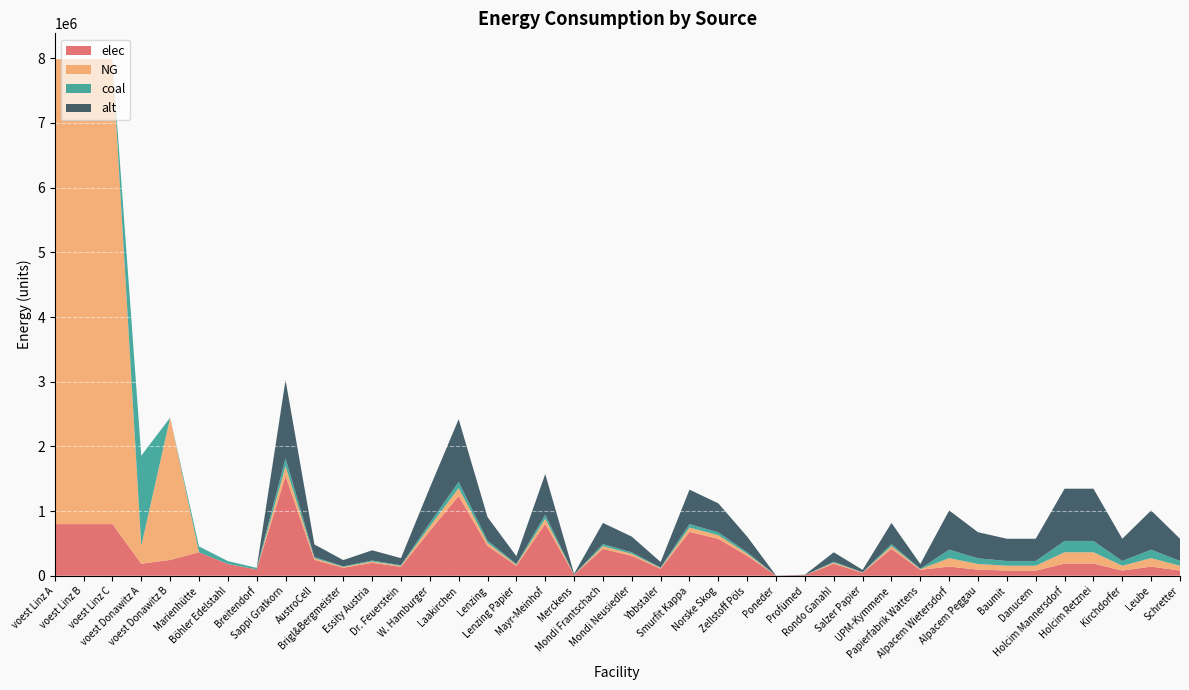

Reading left to right, extract all data points from this chart.

elec: voest Linz A=798645.5	voest Linz B=798645.5	voest Linz C=798645.5	voest Donawitz A=185637.8	voest Donawitz B=244452.3	Marienhütte=362970.2	Böhler Edelstahl=181485.1	Breitendorf=97382.3	Sappi Gratkorn=1542623.4	AustroCell=246819.7	Brigl&Bergmeister=123409.9	Essity Austria=200541.0	Dr. Feuerstein=138836.1	W. Hamburger=694180.5	Laakirchen=1234098.7	Lenzing=462787.0	Lenzing Papier=154262.3	Mayr-Meinhof=802164.2	Merckens=15426.2	Mondi Frantschach=416508.3	Mondi Neusiedler=308524.7	Ybbstaler=107983.6	Smurfit Kappa=678754.3	Norske Skog=570770.7	Zellstoff Pöls=308524.7	Poneder=1542.6	Profümed=7713.1	Rondo Ganahl=185114.8	Salzer Papier=46278.7	UPM-Kymmene=416508.3	Papierfabrik Wattens=92557.4	Alpacem Wietersdorf=141311.6	Alpacem Peggau=94207.7	Baumit=80076.6	Danucem=80076.6	Holcim Mannersdorf=188415.4	Holcim Retznei=188415.4	Kirchdorfer=80076.6	Leube=141311.6	Schretter=80076.6
NG: voest Linz A=7187809.6	voest Linz B=7187809.6	voest Linz C=7187809.6	voest Donawitz A=278456.7	voest Donawitz B=2200071.0	Marienhütte=0.0	Böhler Edelstahl=0.0	Breitendorf=0.0	Sappi Gratkorn=151237.6	AustroCell=24198.0	Brigl&Bergmeister=12099.0	Essity Austria=19660.9	Dr. Feuerstein=13611.4	W. Hamburger=68056.9	Laakirchen=120990.1	Lenzing=45371.3	Lenzing Papier=15123.8	Mayr-Meinhof=78643.5	Merckens=1512.4	Mondi Frantschach=40834.1	Mondi Neusiedler=30247.5	Ybbstaler=10586.6	Smurfit Kappa=66544.5	Norske Skog=55957.9	Zellstoff Pöls=30247.5	Poneder=151.2	Profümed=756.2	Rondo Ganahl=18148.5	Salzer Papier=4537.1	UPM-Kymmene=40834.1	Papierfabrik Wattens=9074.3	Alpacem Wietersdorf=131217.9	Alpacem Peggau=87478.6	Baumit=74356.8	Danucem=74356.8	Holcim Mannersdorf=174957.2	Holcim Retznei=174957.2	Kirchdorfer=74356.8	Leube=131217.9	Schretter=74356.8
coal: voest Linz A=0.0	voest Linz B=0.0	voest Linz C=0.0	voest Donawitz A=1392283.7	voest Donawitz B=0.0	Marienhütte=90742.6	Böhler Edelstahl=45371.3	Breitendorf=24345.6	Sappi Gratkorn=120990.1	AustroCell=19358.4	Brigl&Bergmeister=9679.2	Essity Austria=15728.7	Dr. Feuerstein=10889.1	W. Hamburger=54445.5	Laakirchen=96792.1	Lenzing=36297.0	Lenzing Papier=12099.0	Mayr-Meinhof=62914.8	Merckens=1209.9	Mondi Frantschach=32667.3	Mondi Neusiedler=24198.0	Ybbstaler=8469.3	Smurfit Kappa=53235.6	Norske Skog=44766.3	Zellstoff Pöls=24198.0	Poneder=121.0	Profümed=605.0	Rondo Ganahl=14518.8	Salzer Papier=3629.7	UPM-Kymmene=32667.3	Papierfabrik Wattens=7259.4	Alpacem Wietersdorf=131217.9	Alpacem Peggau=87478.6	Baumit=74356.8	Danucem=74356.8	Holcim Mannersdorf=174957.2	Holcim Retznei=174957.2	Kirchdorfer=74356.8	Leube=131217.9	Schretter=74356.8
alt: voest Linz A=0.0	voest Linz B=0.0	voest Linz C=0.0	voest Donawitz A=0.0	voest Donawitz B=0.0	Marienhütte=0.0	Böhler Edelstahl=0.0	Breitendorf=0.0	Sappi Gratkorn=1209900.7	AustroCell=193584.1	Brigl&Bergmeister=96792.1	Essity Austria=157287.1	Dr. Feuerstein=108891.1	W. Hamburger=544455.3	Laakirchen=967920.6	Lenzing=362970.2	Lenzing Papier=120990.1	Mayr-Meinhof=629148.4	Merckens=12099.0	Mondi Frantschach=326673.2	Mondi Neusiedler=241980.1	Ybbstaler=84693.1	Smurfit Kappa=532356.3	Norske Skog=447663.3	Zellstoff Pöls=241980.1	Poneder=1209.9	Profümed=6049.5	Rondo Ganahl=145188.1	Salzer Papier=36297.0	UPM-Kymmene=326673.2	Papierfabrik Wattens=72594.0	Alpacem Wietersdorf=605621.0	Alpacem Peggau=403747.4	Baumit=343185.3	Danucem=343185.3	Holcim Mannersdorf=807494.7	Holcim Retznei=807494.7	Kirchdorfer=343185.3	Leube=605621.0	Schretter=343185.3